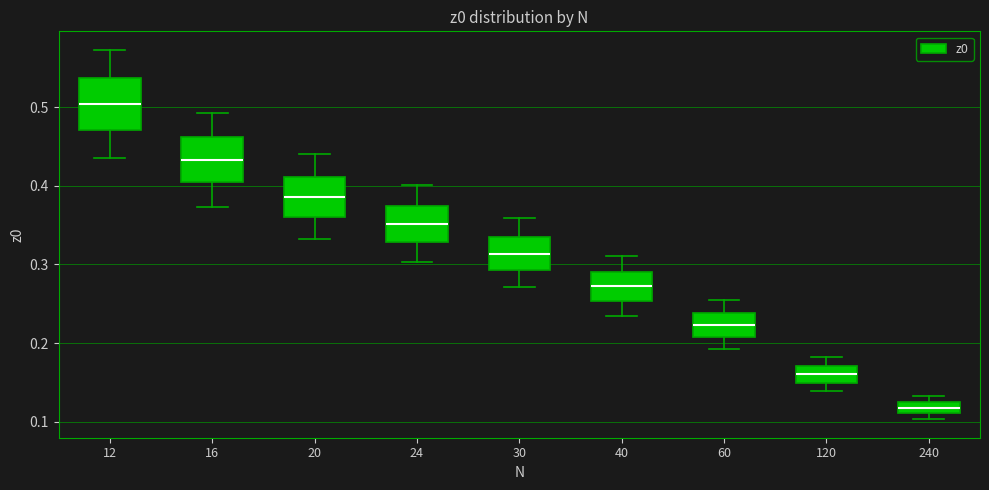

Which box has the highest median line?

12